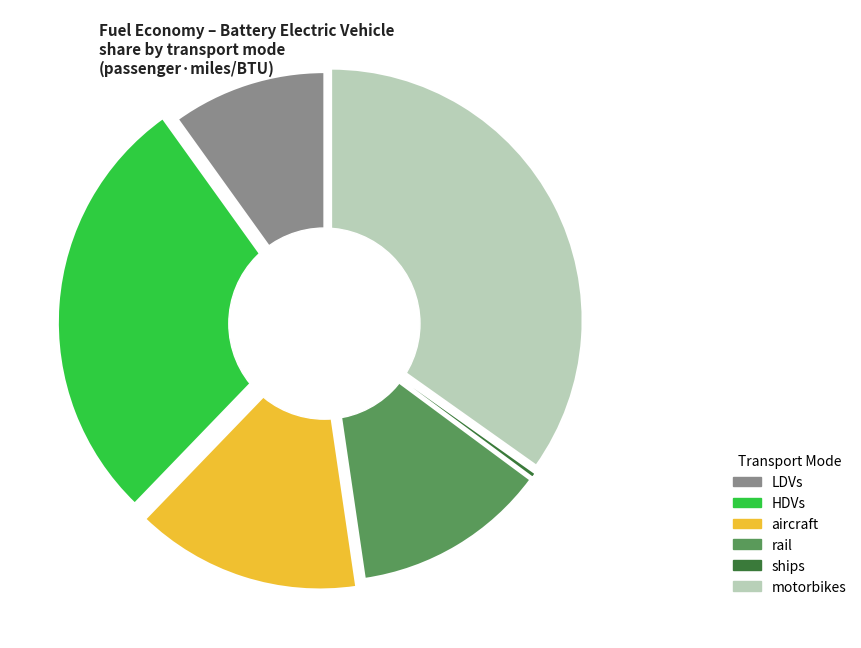

To the nearest percent, what portion does rail represent?

13%